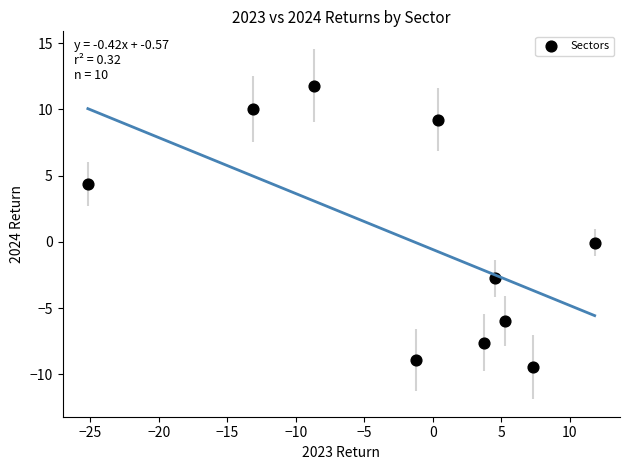

What is the average X value?

-1.5